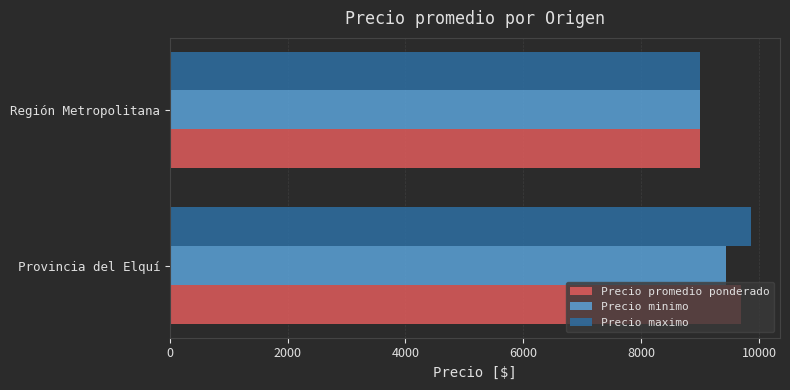

At which category is the sum across all series the highest?

Provincia del Elquí